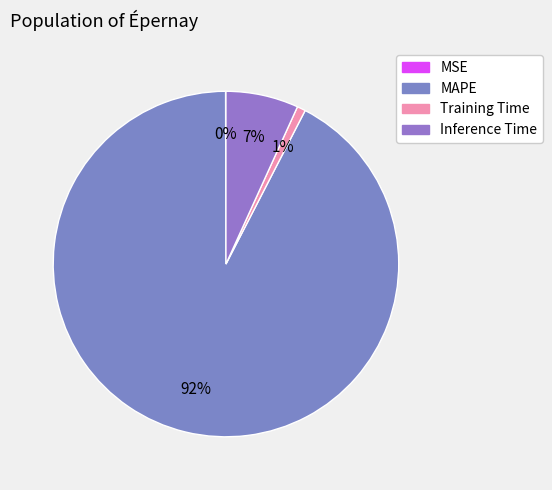

Is there a majority slice in this chart?

Yes